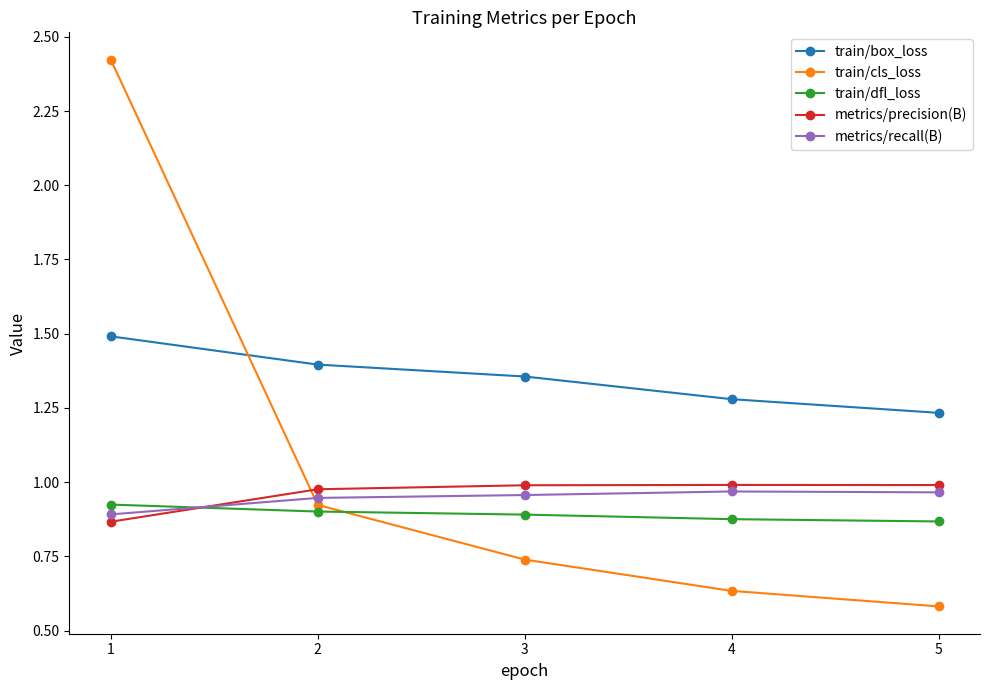

Rank the series at 4 from highest to lowest value.

train/box_loss, metrics/precision(B), metrics/recall(B), train/dfl_loss, train/cls_loss